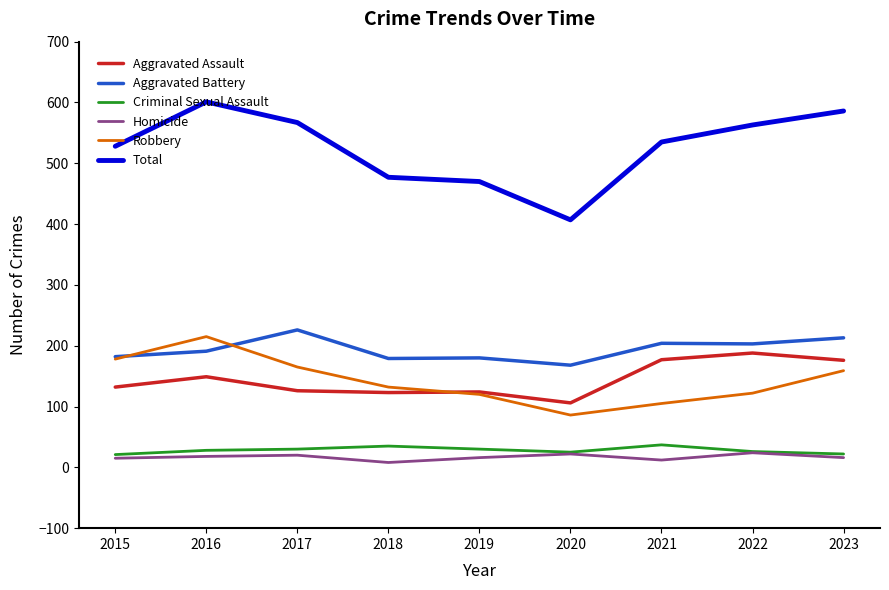

How many series are shown in this chart?

6